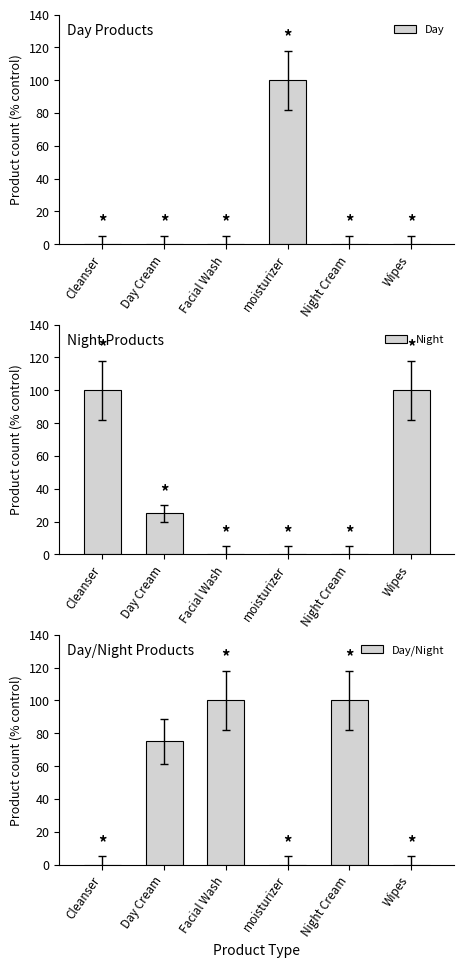

At which category is the sum across all series the highest?

Cleanser